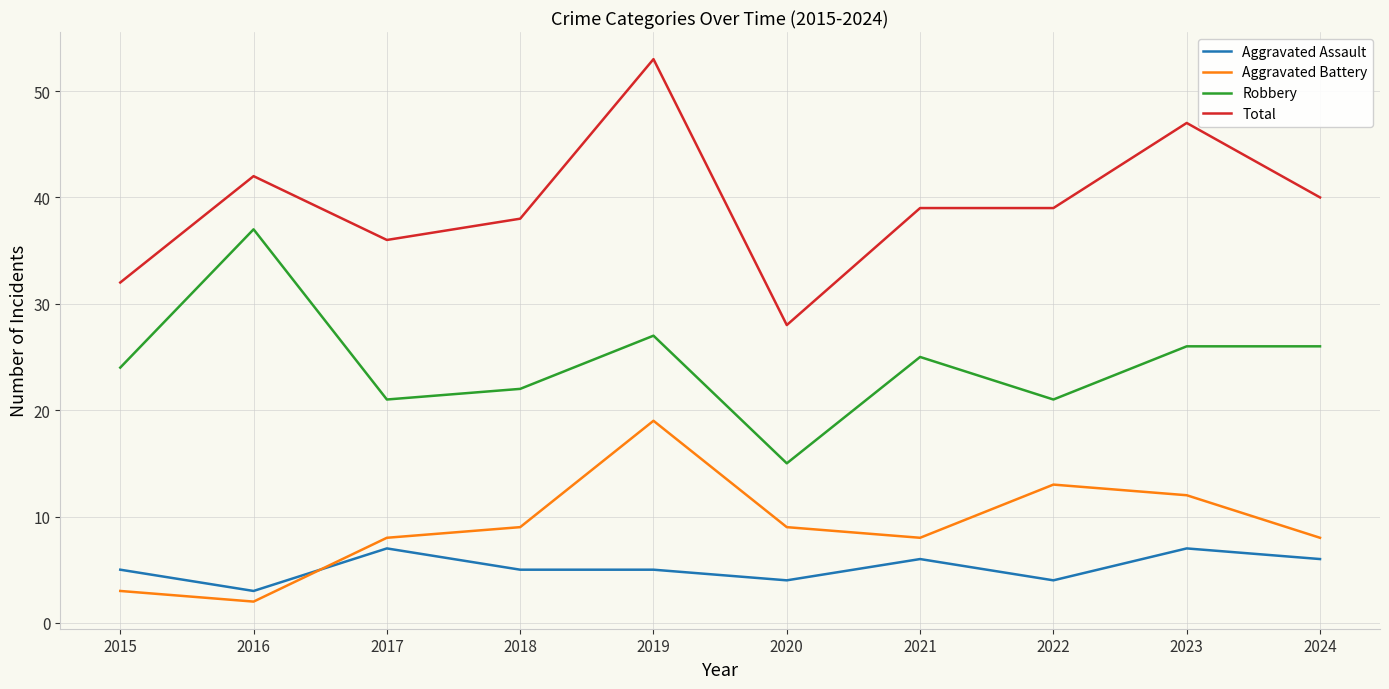

What is the sum of all Robbery values?

244